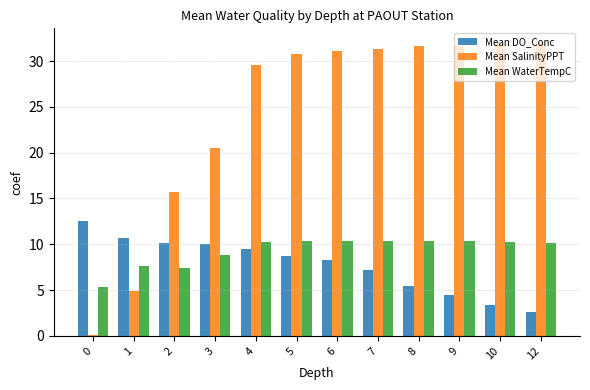

What are all the series names shown in the legend?

Mean DO_Conc, Mean SalinityPPT, Mean WaterTempC